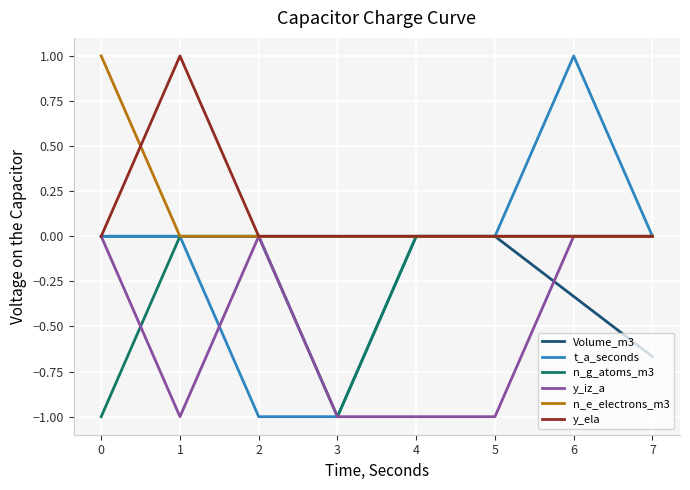

Is it true that n_g_atoms_m3 equals 0.5 at 1?

False